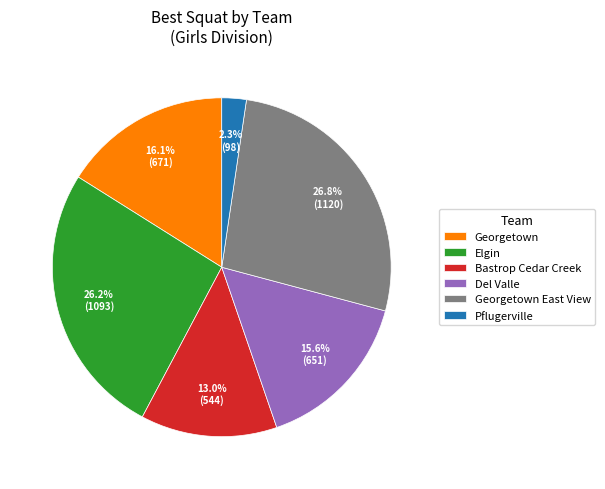

To the nearest percent, what is the combined percentage of Bastrop Cedar Creek and Elgin?

39%